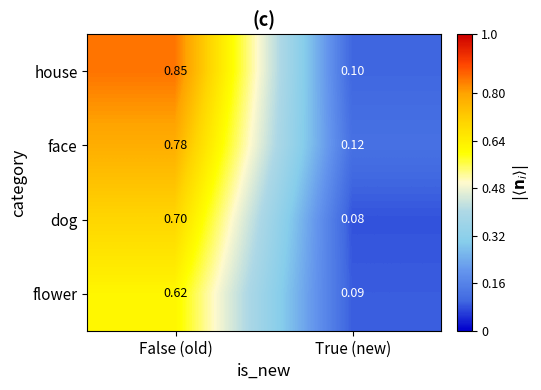

What is the total value across all series at True (new)?

0.4